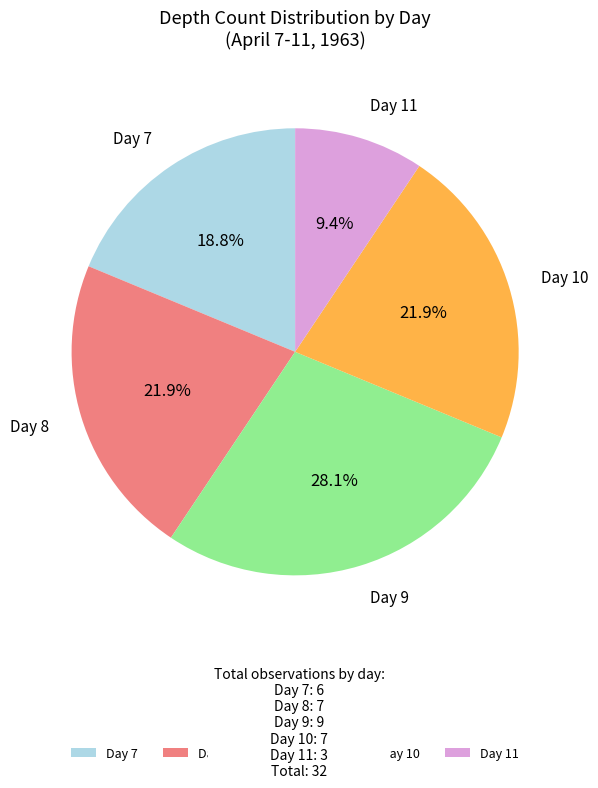

Between Day 11 and Day 8, which is larger?

Day 8